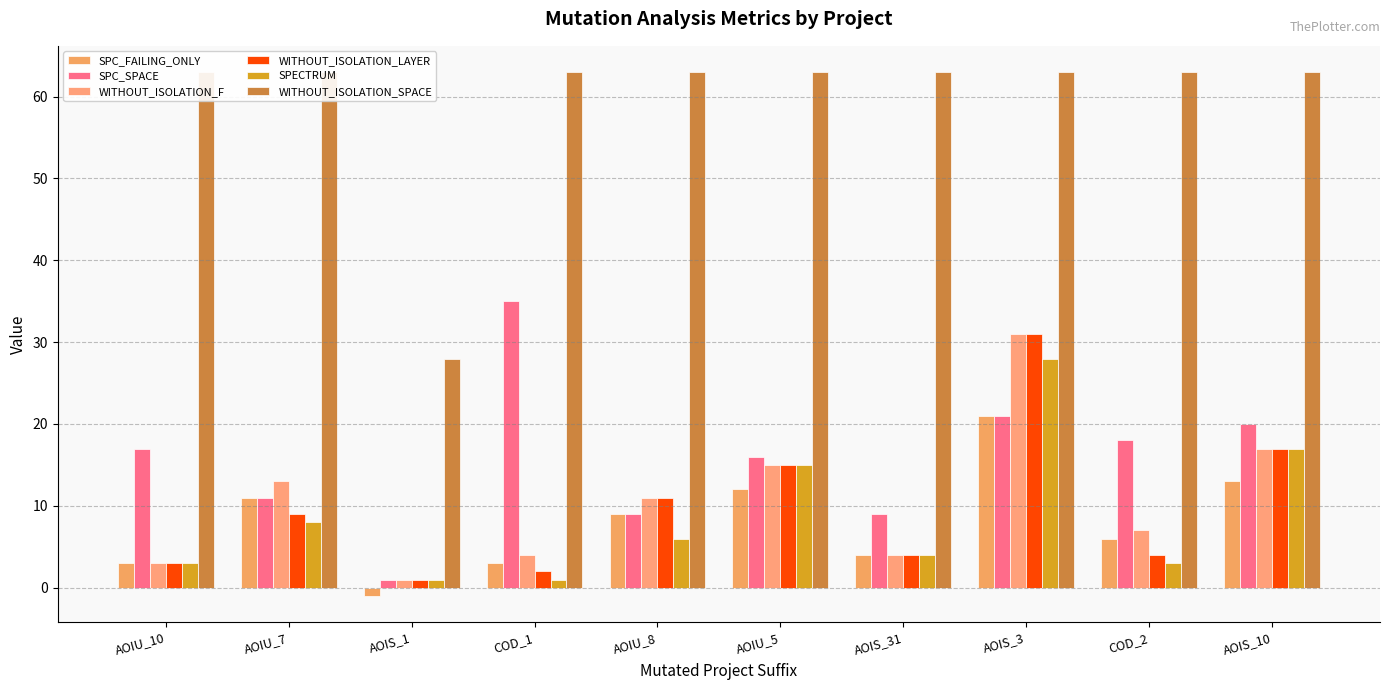

What value does the SPECTRUM series have at COD_1?

1